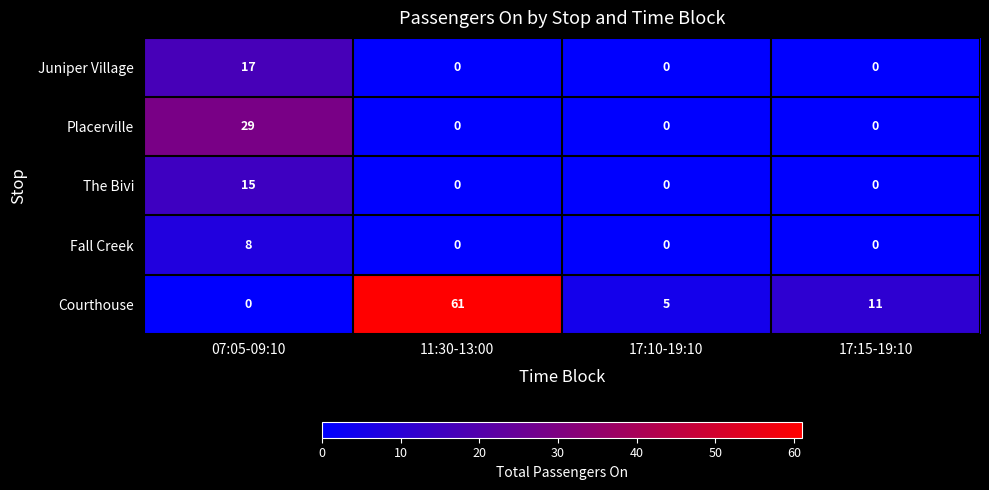

What is the difference between the highest and lowest values at 17:15-19:10?

11